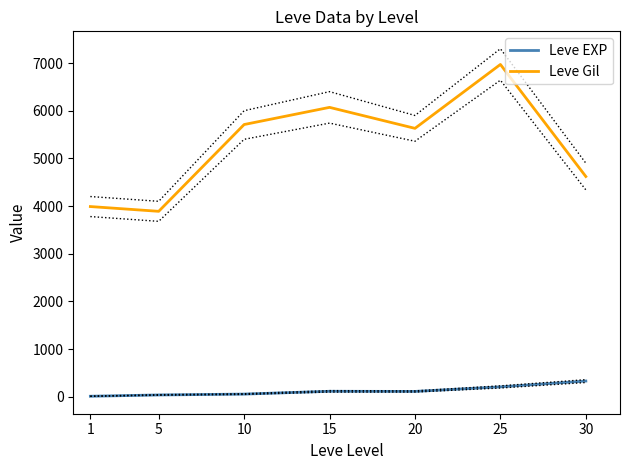

What is the difference between the highest and lowest values at 20?

5517